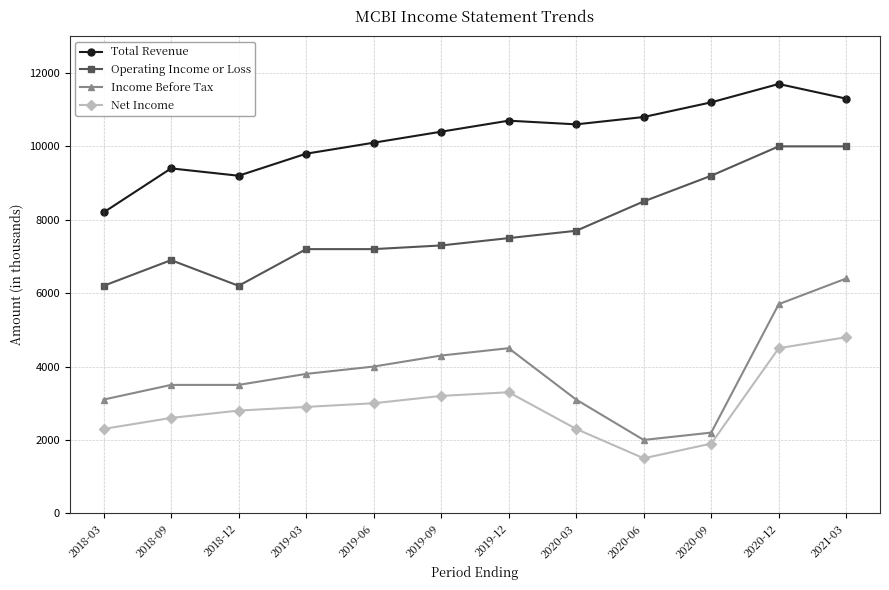

Which category has the lowest value across all series?

2020-06